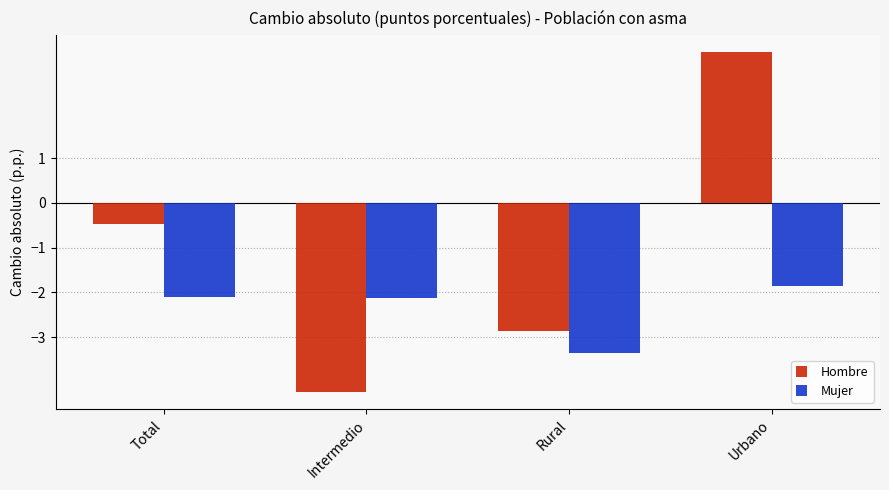

Is the value of Mujer at Total greater than the value of Hombre at Total?

No